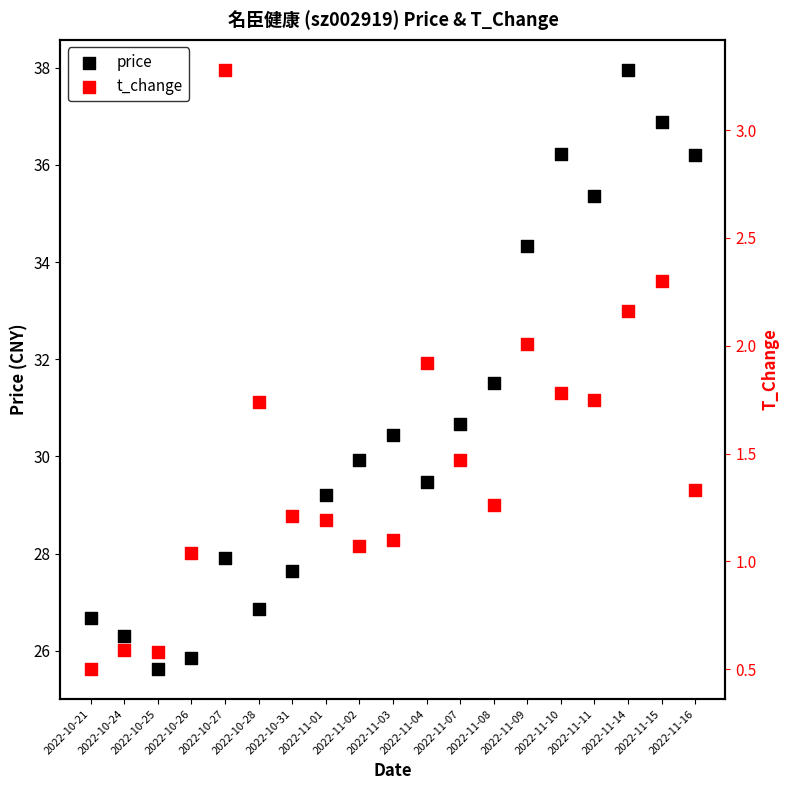

What is the total value across all series at 2022-11-03?

31.6